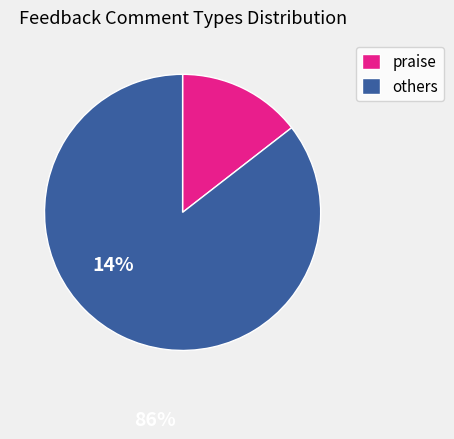

Approximately how many times larger is the value at others compared to praise?

5.9